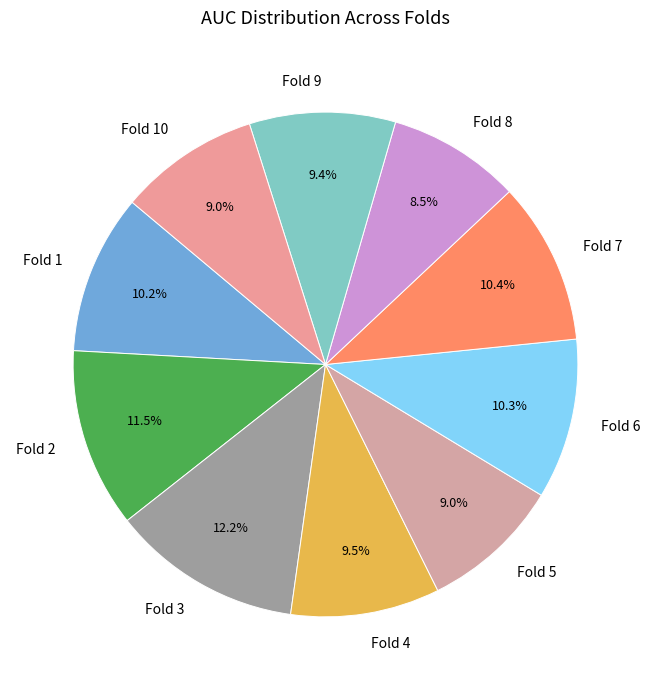

What is the largest slice in the pie chart?

Fold 3